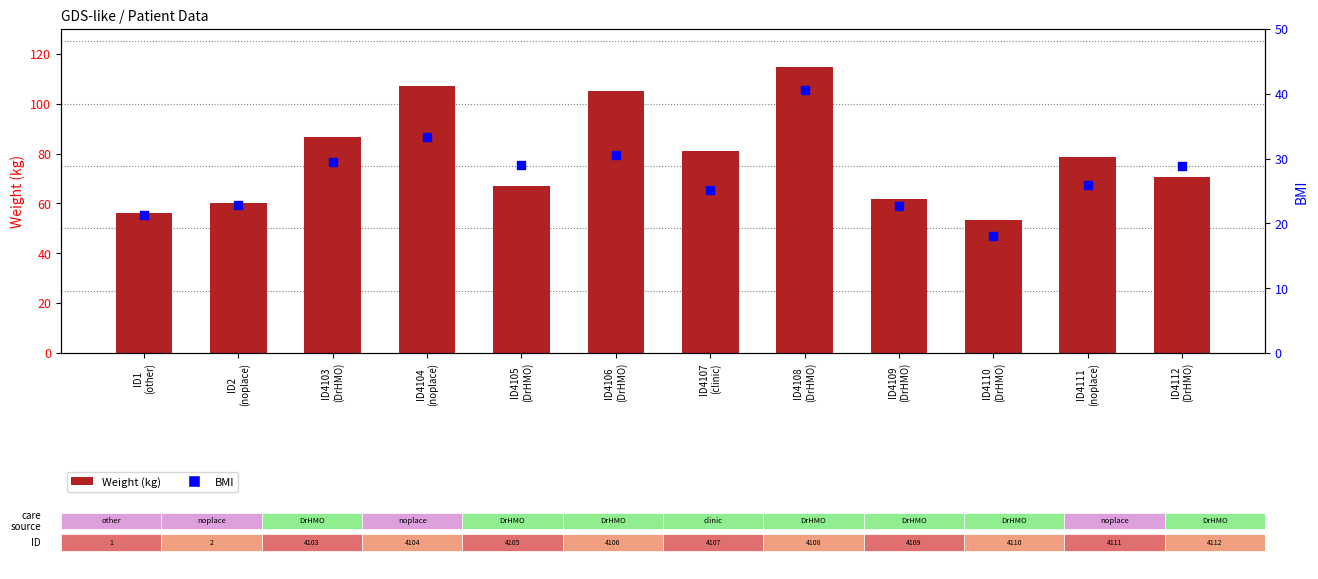

What are all the series names shown in the legend?

Weight (kg), BMI